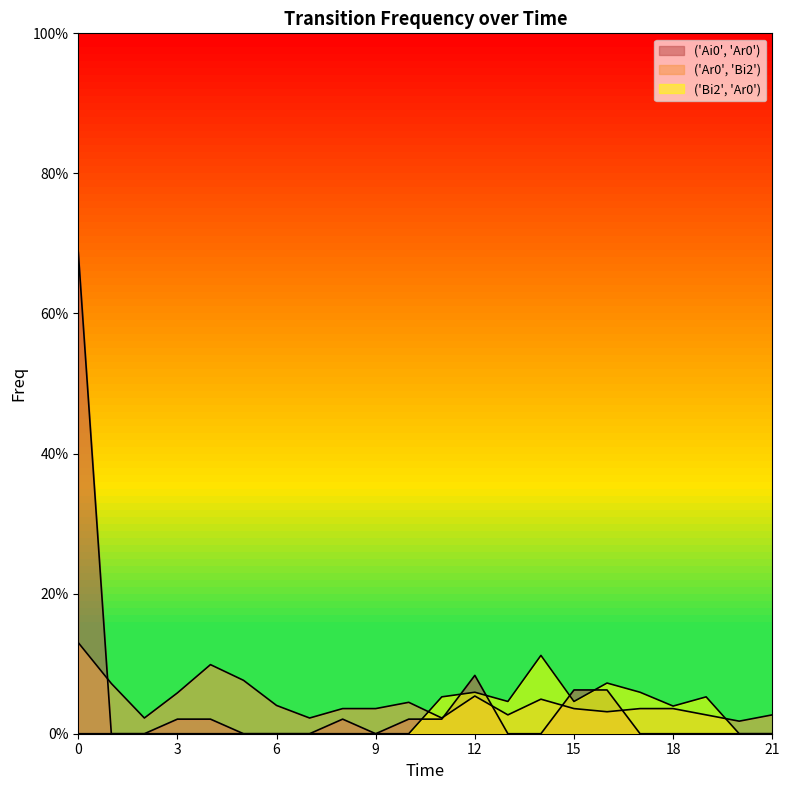

True or false: ('Ai0', 'Ar0') and ('Ar0', 'Bi2') cross at least once.

True